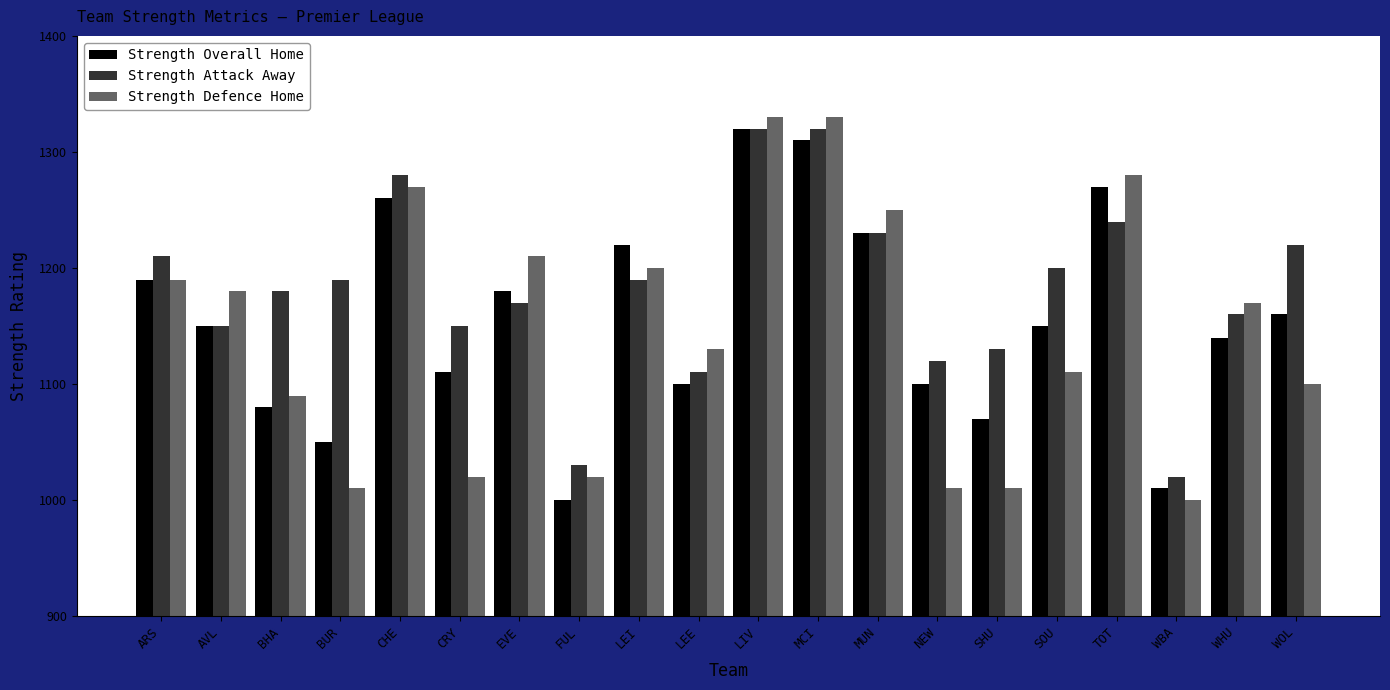

List the series in order of their overall mean, highest first.

Strength Attack Away, Strength Overall Home, Strength Defence Home